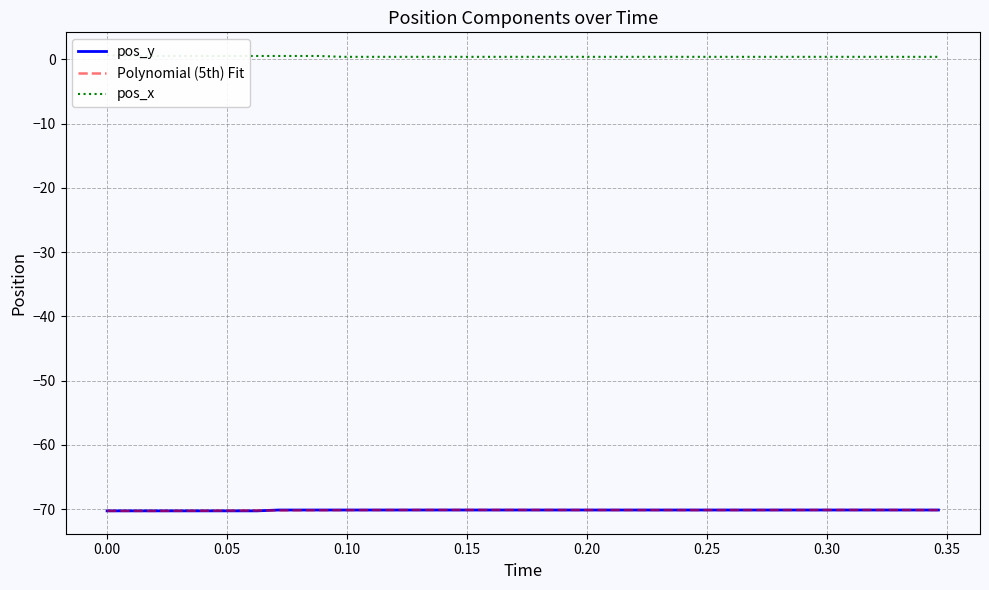

What are all the series names shown in the legend?

pos_y, Polynomial (5th) Fit, pos_x